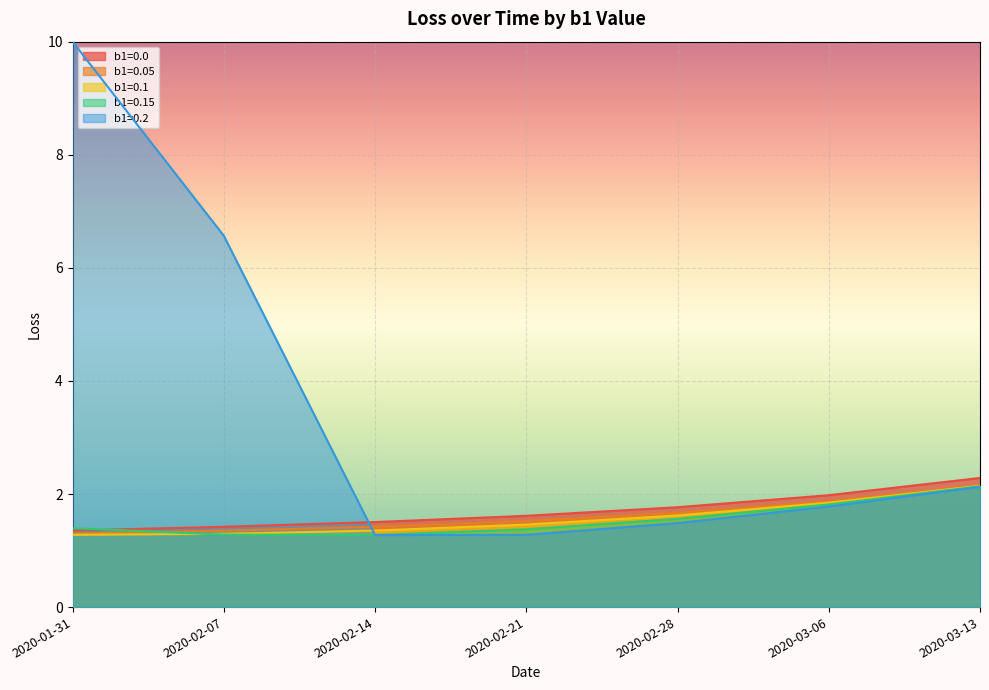

True or false: b1=0.1 has a value of 2.1 at 2020-03-13.

True